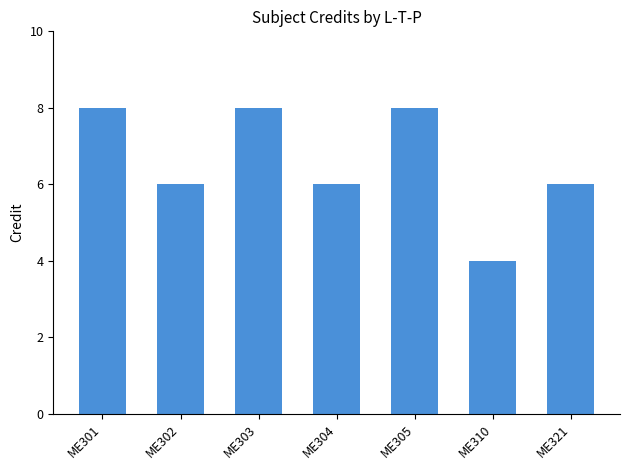

Count the values in the range 6 to 8.

6